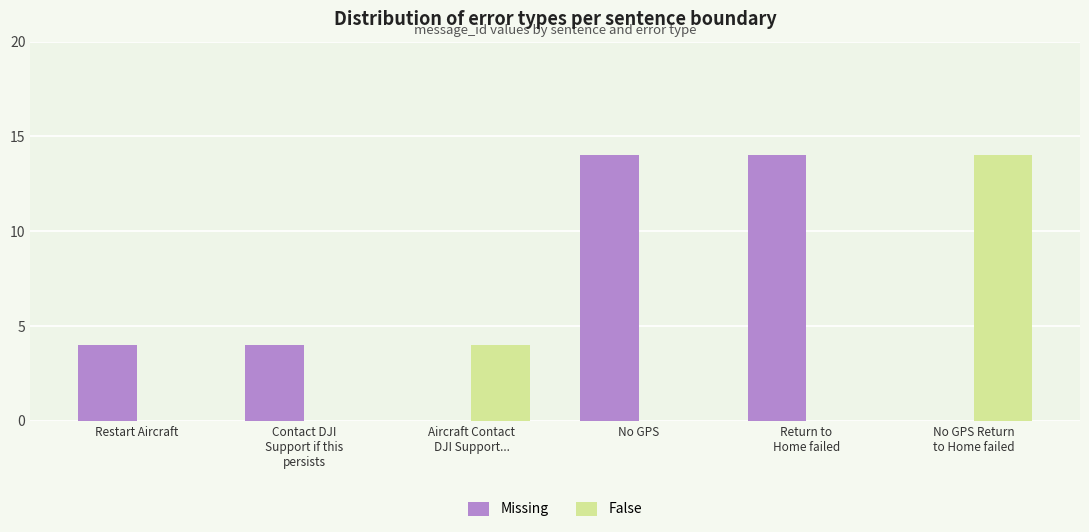

Does the chart contain stacked bars?

No